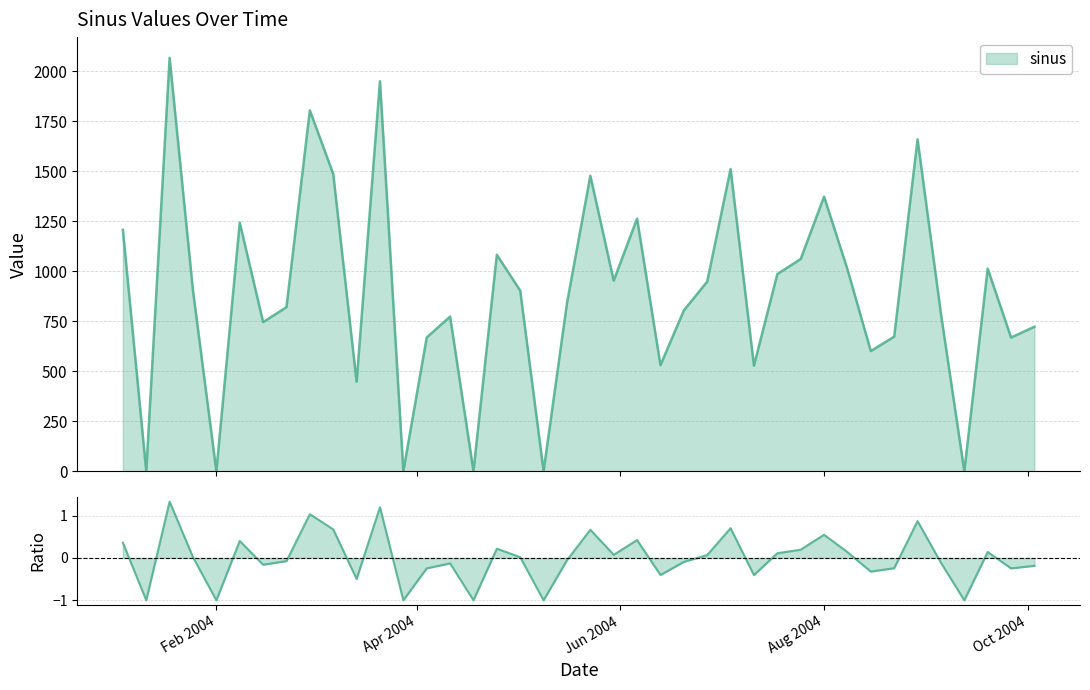

What is the change in value from 2004-08-15 to 2004-10-03?

+121.8